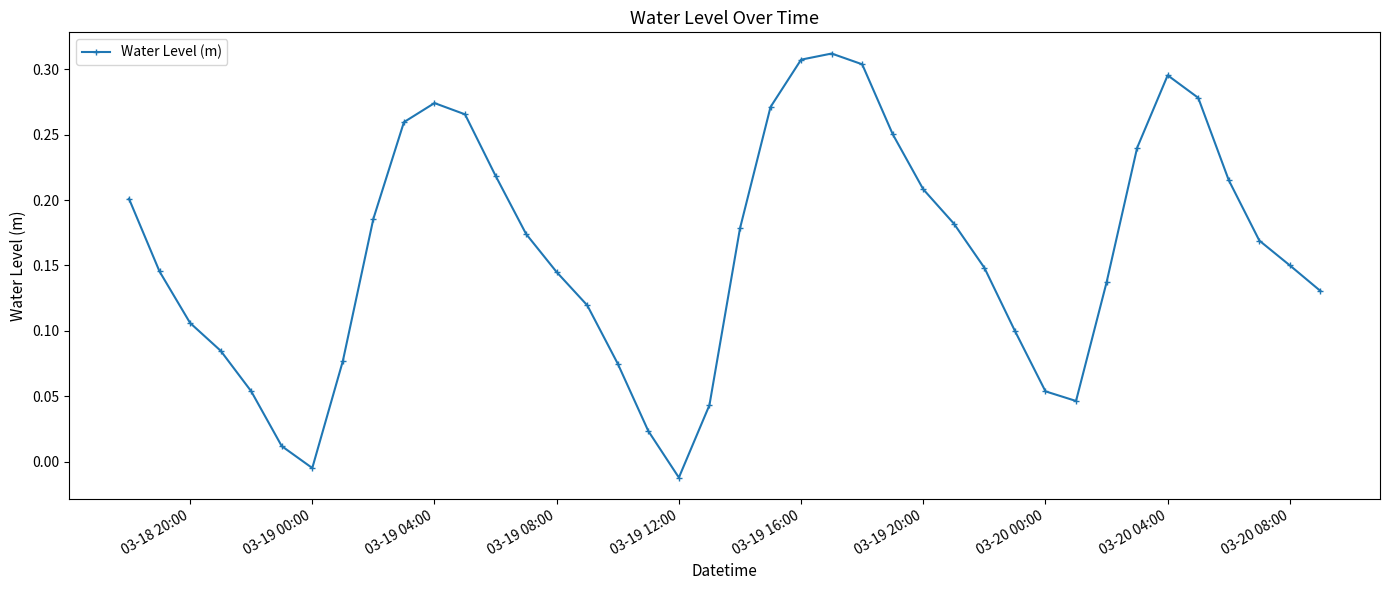

Is this an area chart (filled region under the line)?

No